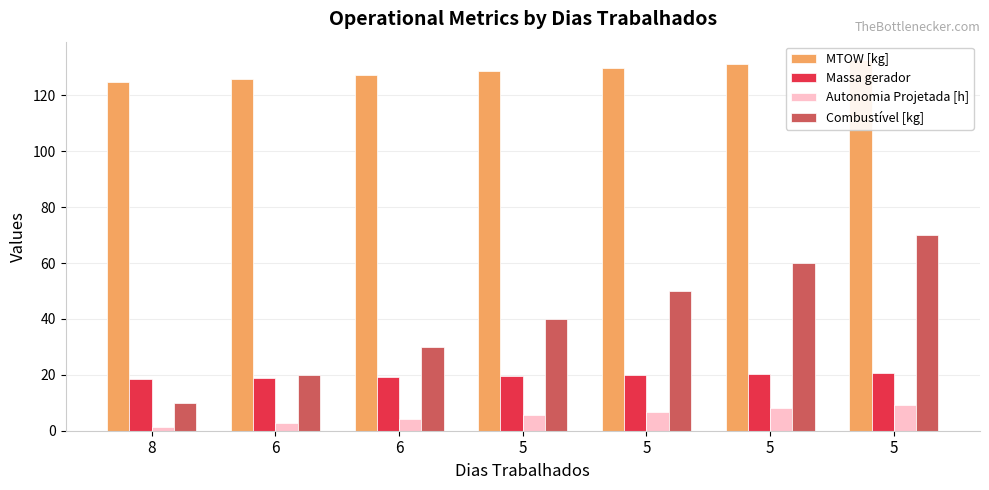

Which series changed the most between 6 and 5?

Combustível [kg]